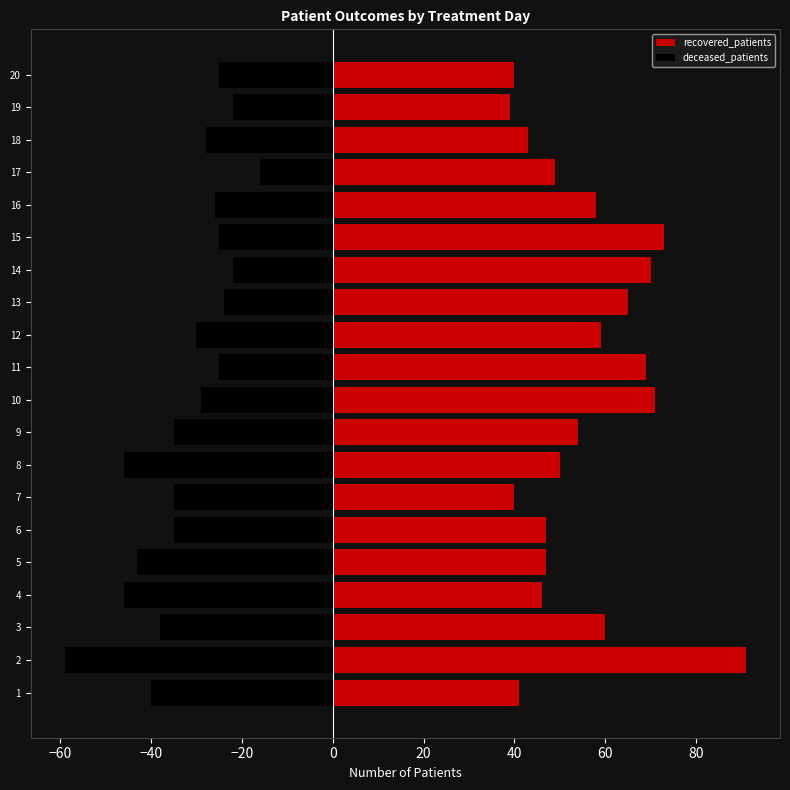

What is the difference between the maximum and minimum values in the recovered_patients series?

52